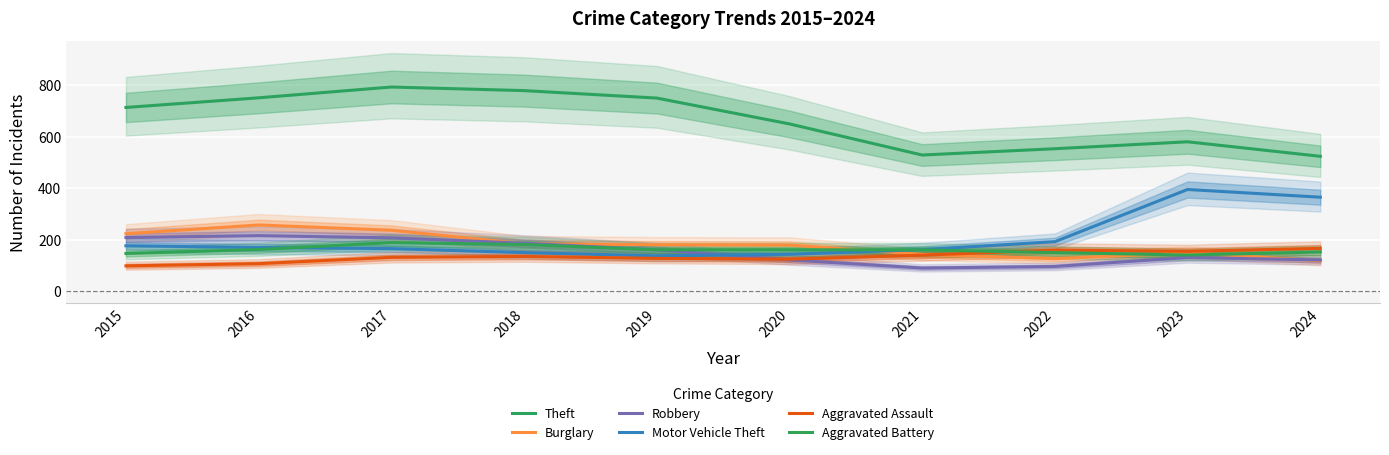

What is the value of the Burglary point at the 1st from the left?

223.0